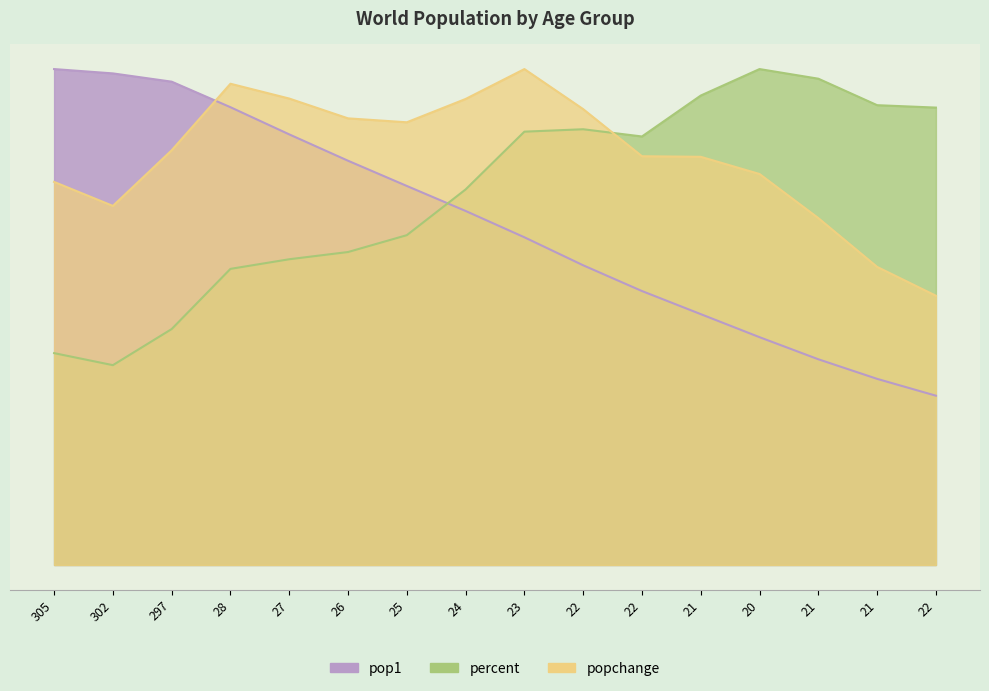

Which series has the largest total across all categories?

popchange